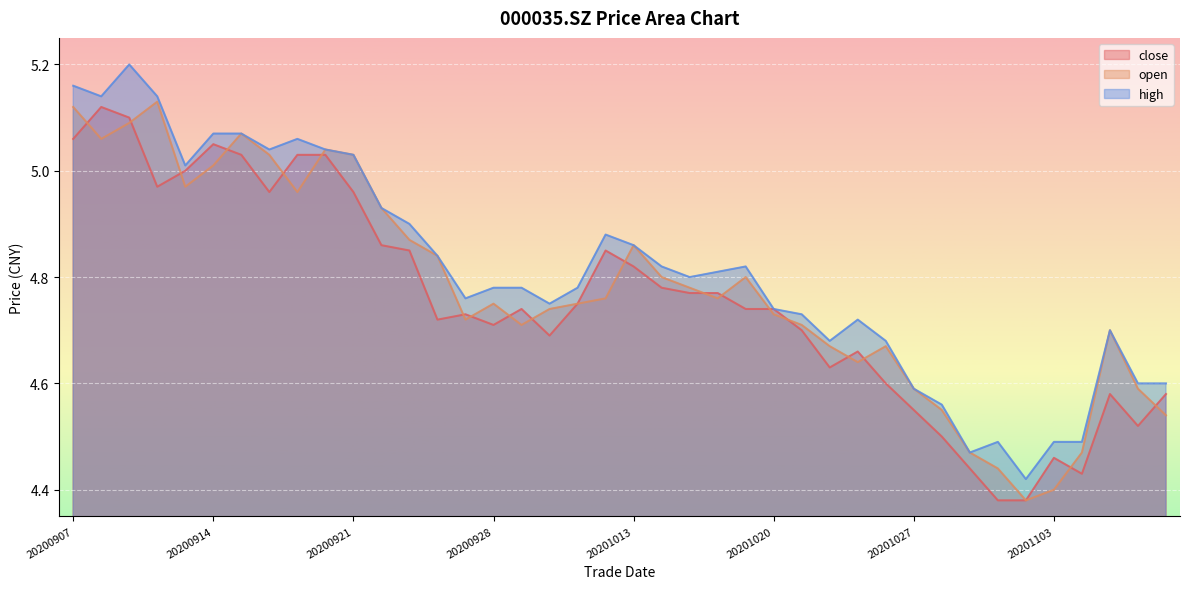

What value does the close series have at 20201020?

4.7